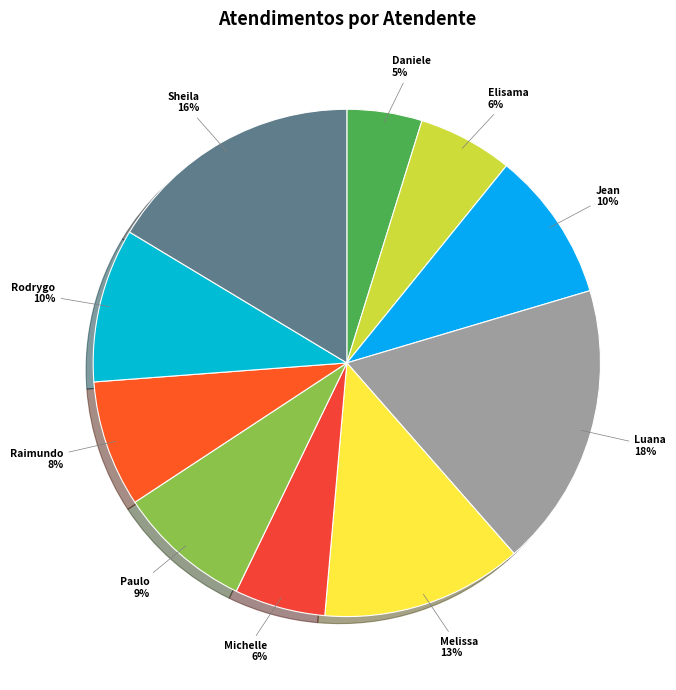

What is the ratio of the value at Rodrygo to the value at Sheila?

0.6